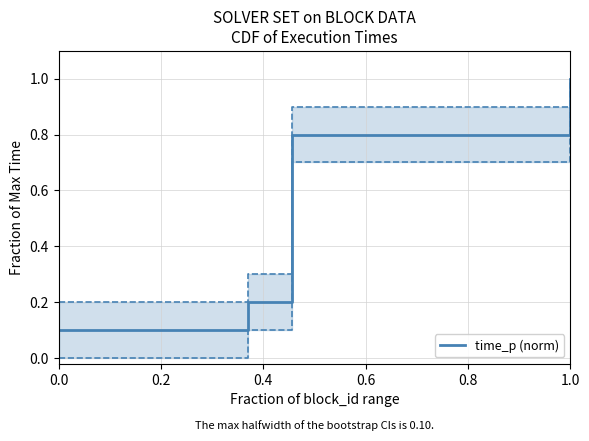

Reading left to right, transcribe all the data shown in this chart.

0.1	0.1	0.1	0.1	0.1	0.1	0.2	0.8	1.0